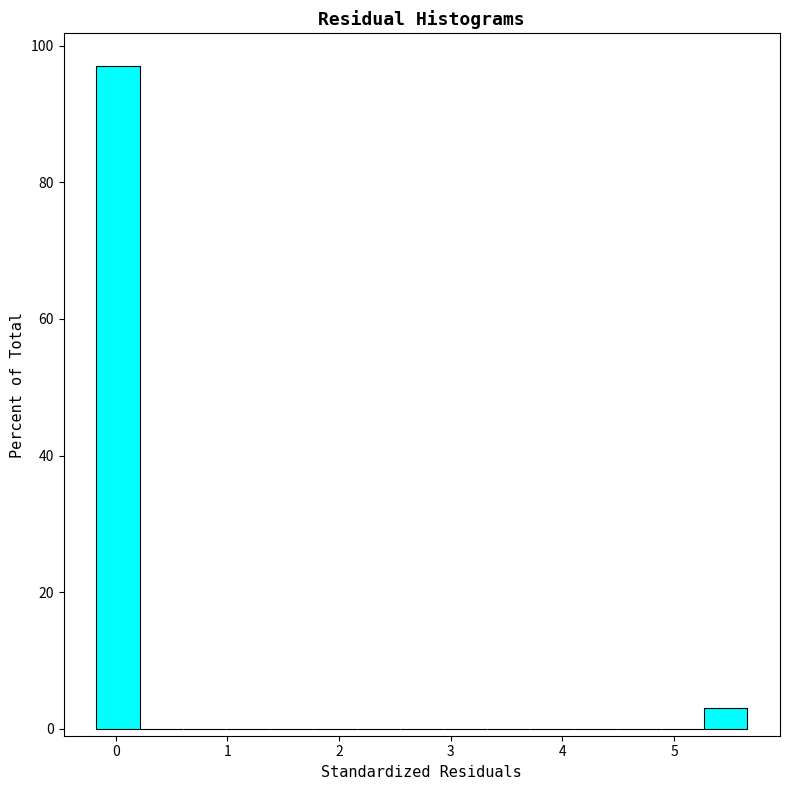

Around what value on the x-axis is the tallest bar? Give the approximate position of its centre, as read against the axis.

0.0